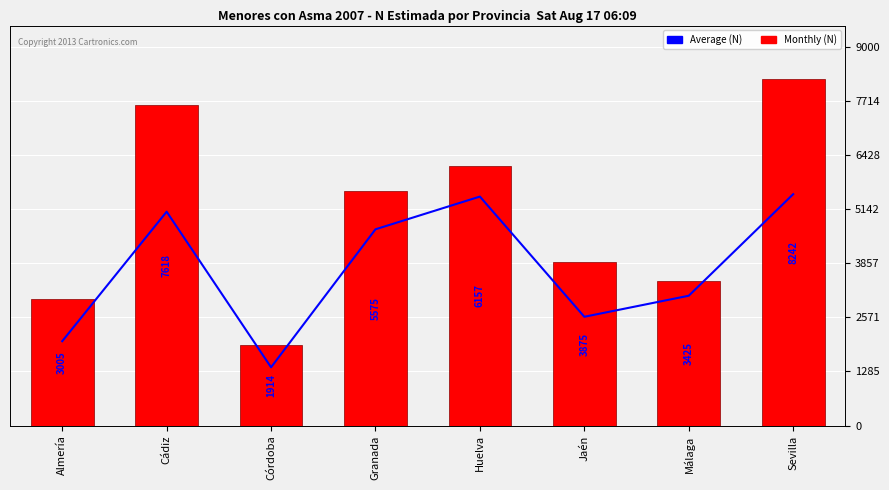

Reading left to right, transcribe all the data shown in this chart.

Average (kWh): Almería=2003	Cádiz=5079	Córdoba=1383	Granada=4661	Huelva=5438	Jaén=2583	Málaga=3083	Sevilla=5495
Total N (estimada) Sí: Almería=3005	Cádiz=7618	Córdoba=1914	Granada=5575	Huelva=6157	Jaén=3875	Málaga=3425	Sevilla=8242